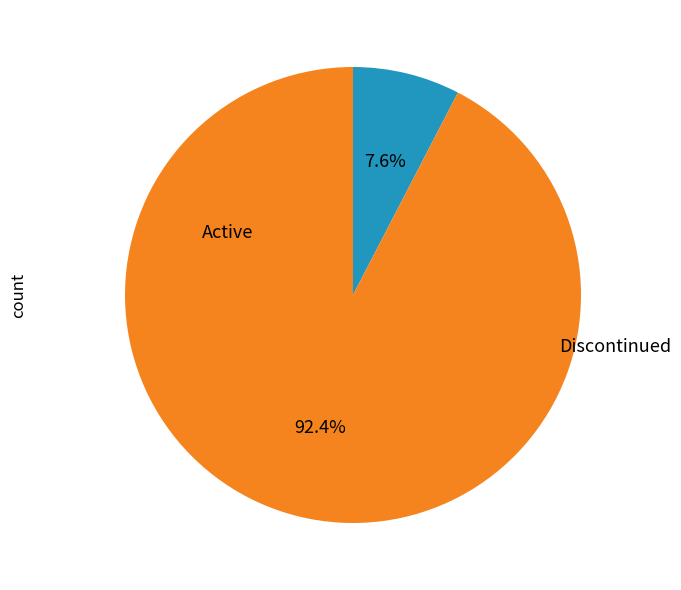

Does any single category account for the majority?

Yes